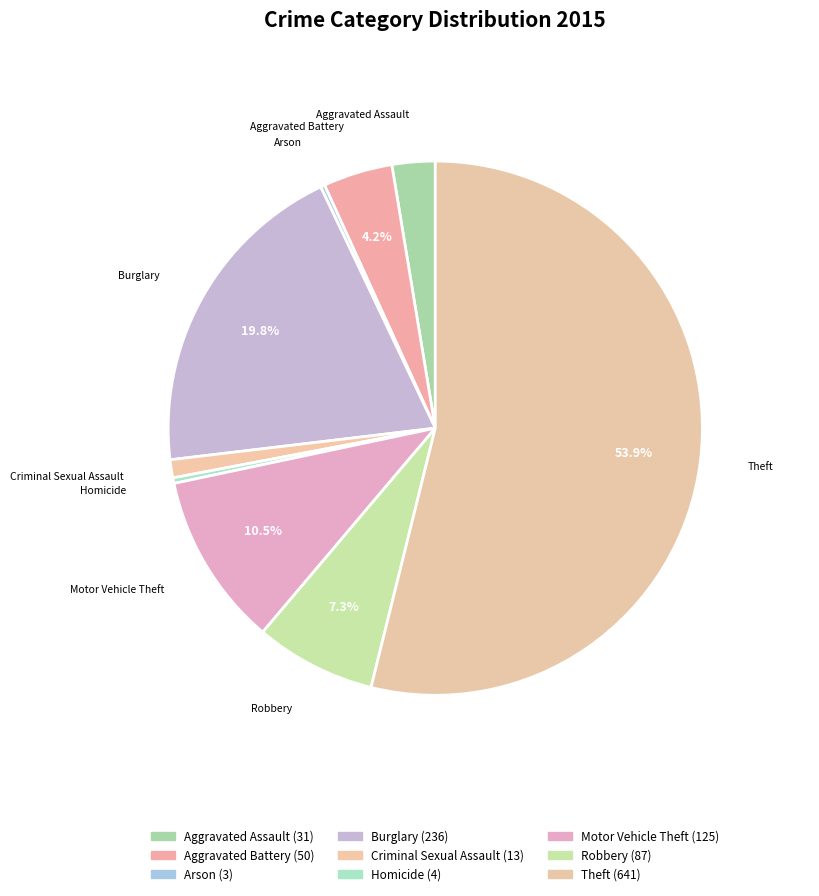

Which category has the biggest portion of the pie?

Theft